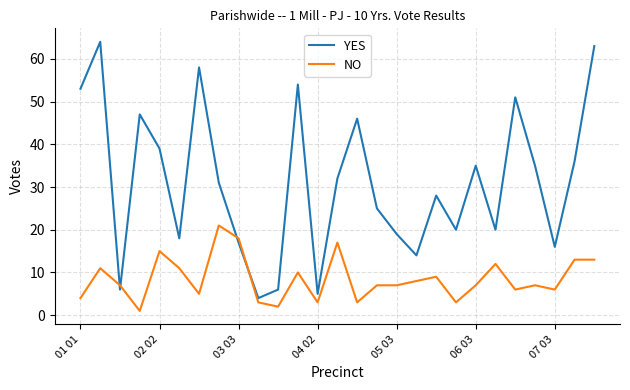

What is the difference between the second highest and second lowest values in the NO series?

16